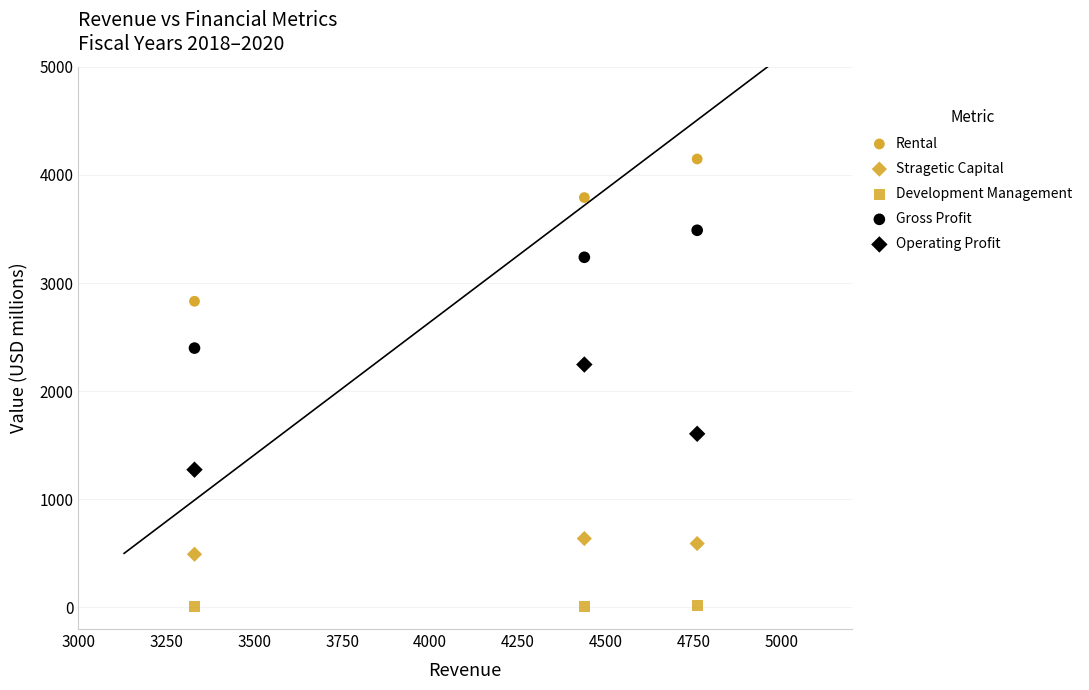

How many data points are displayed?

15